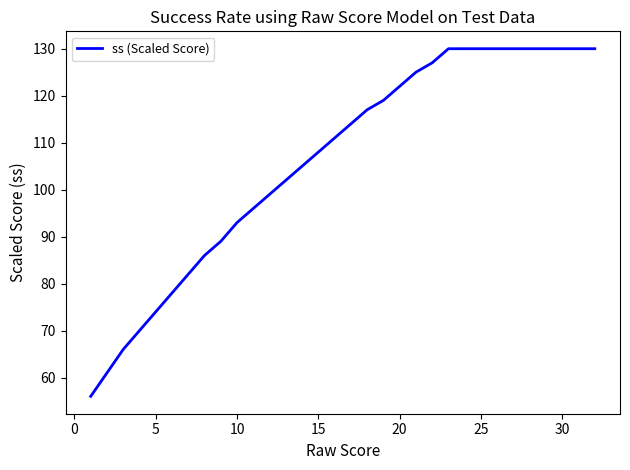

What is the smallest value displayed?

56